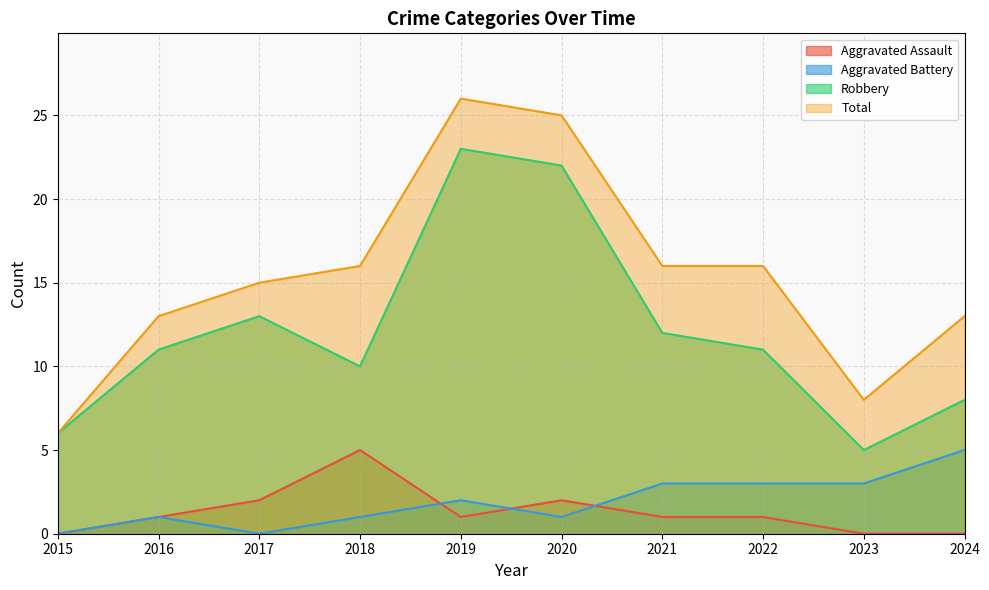

True or false: Robbery has more than 2 interior local peaks.

False